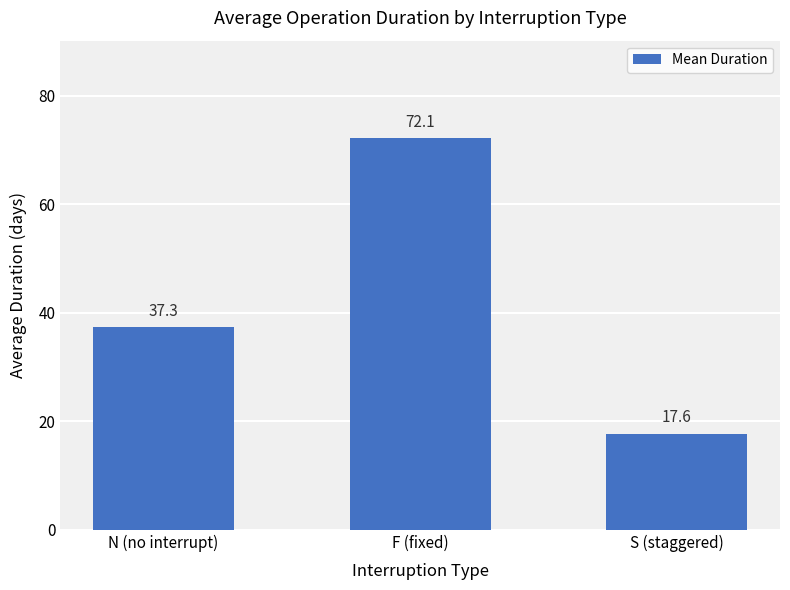

Between S (staggered) and F (fixed), which is larger?

F (fixed)